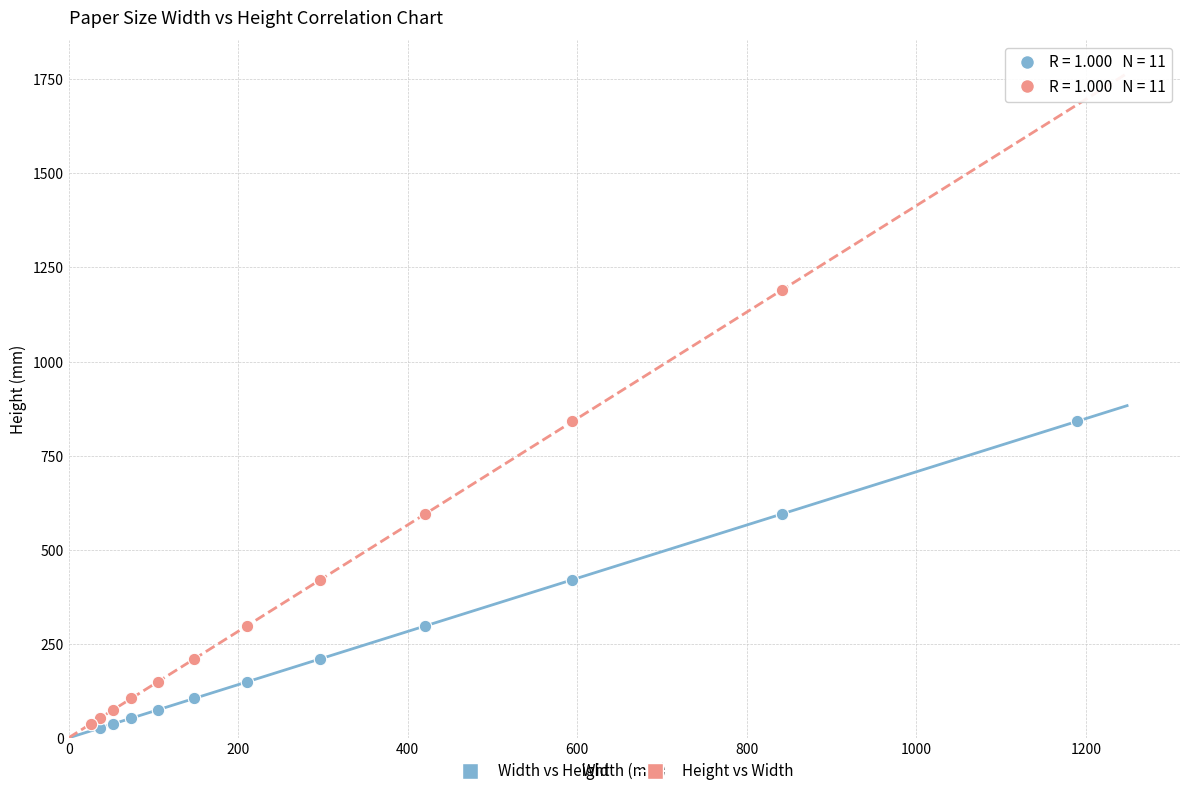

Which series contains the highest Y value?

Height vs Width